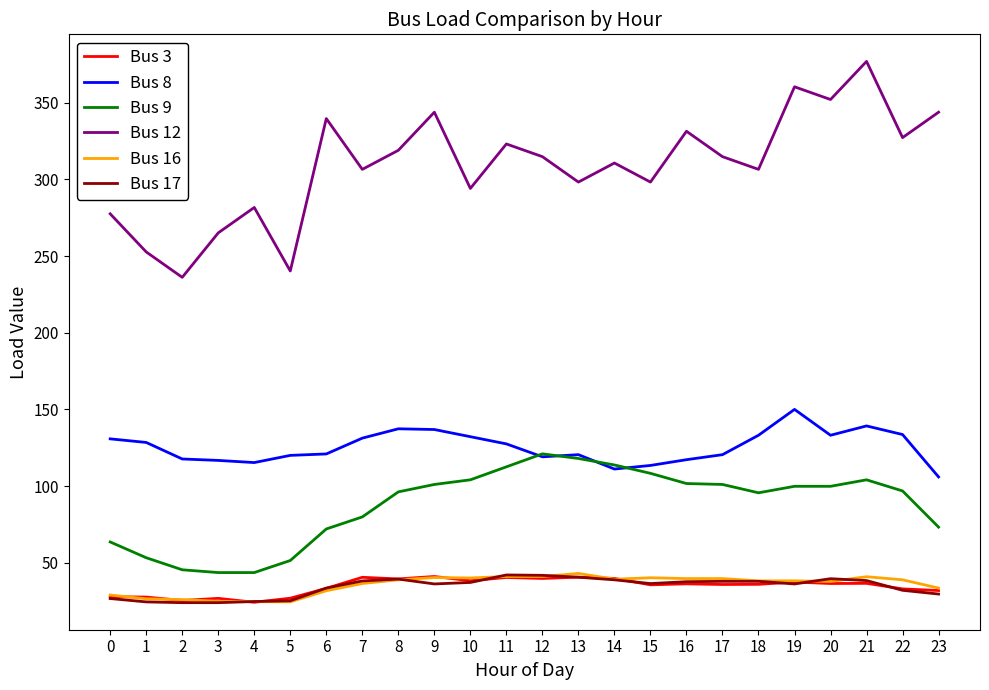

Does the chart display data point markers on the line(s)?

No